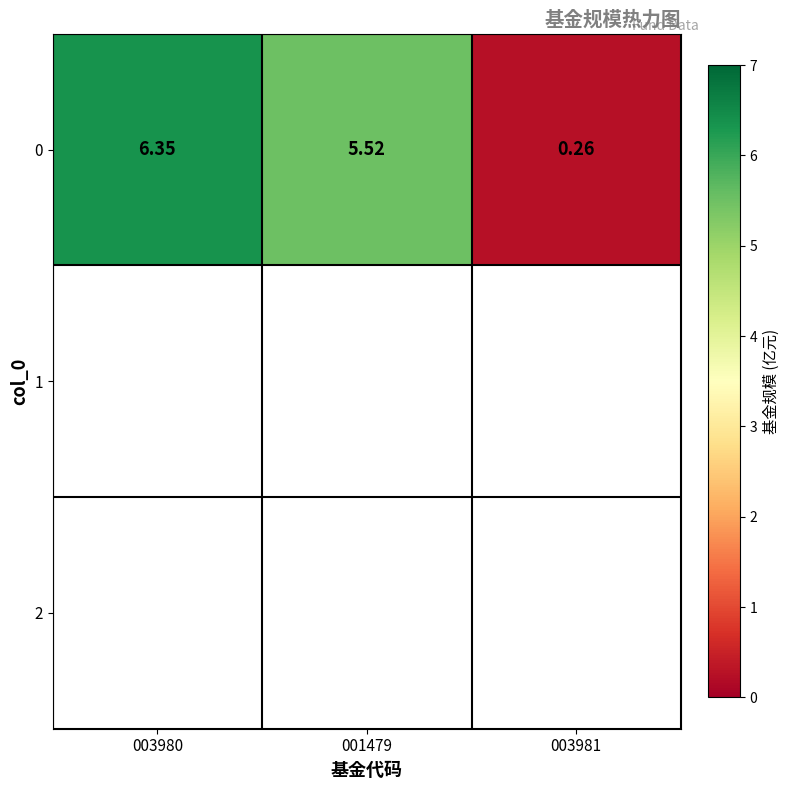

What is the maximum value shown in the chart?

6.3